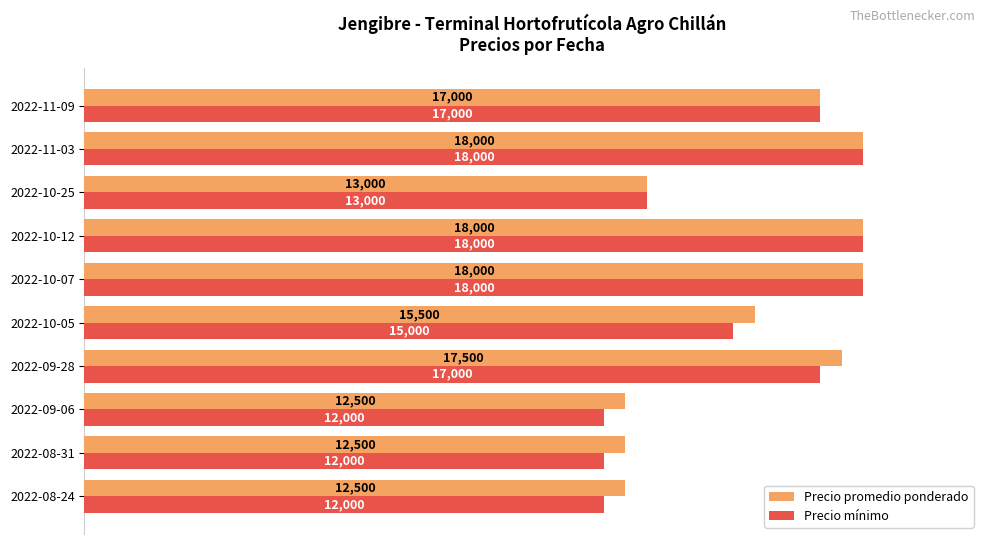

What is the difference between the second highest and minimum values in the Precio mínimo series?

6000